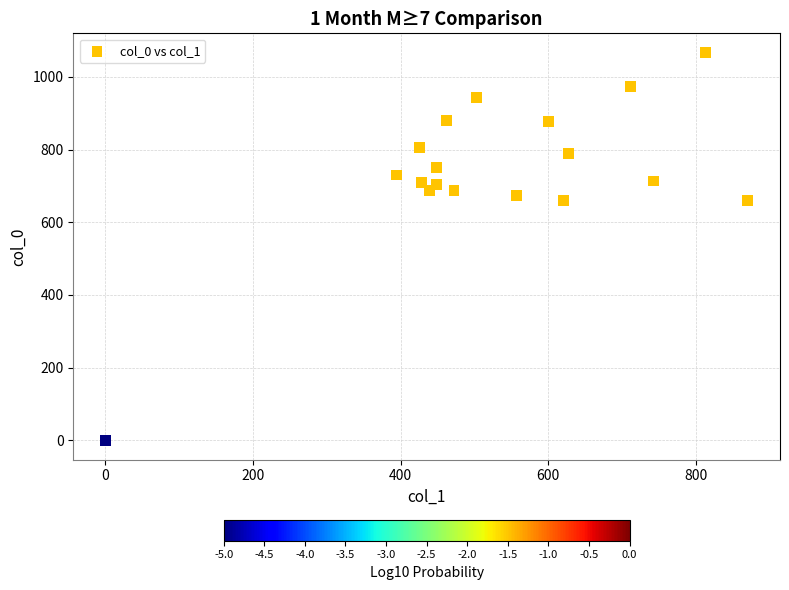

What is the range of X values (max minus min)?

870.8